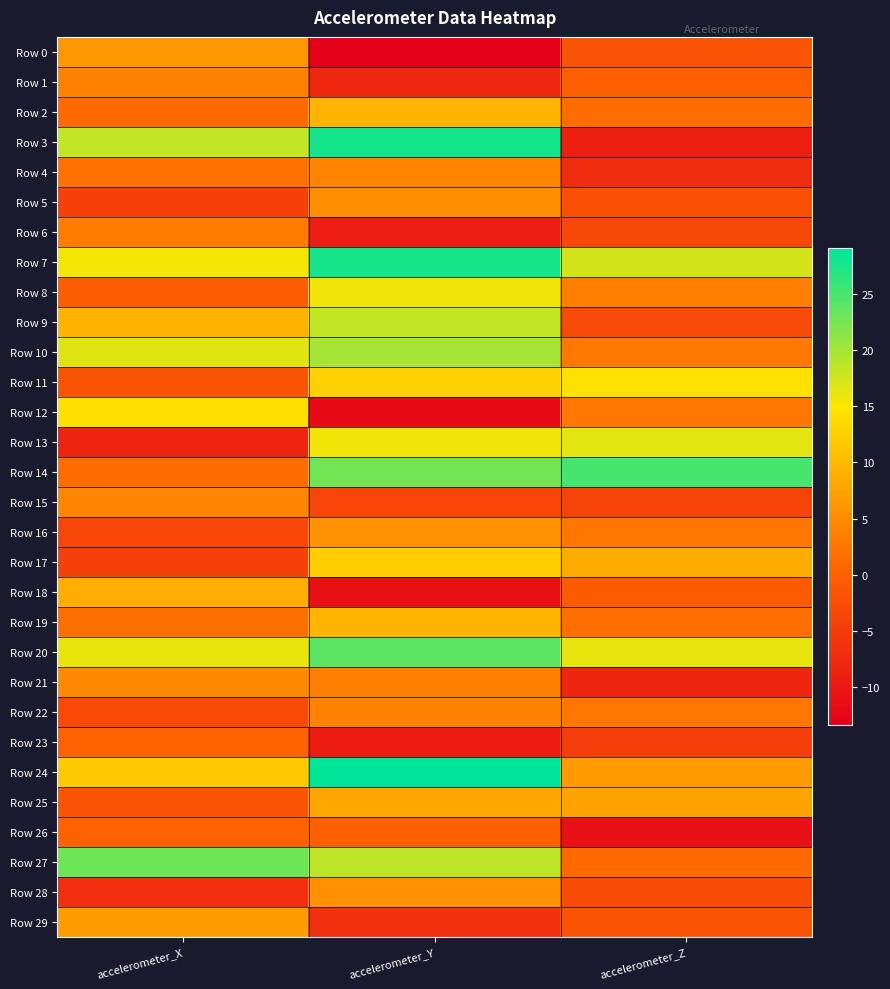

What is the spread (max minus min) of values at accelerometer_X?

31.4